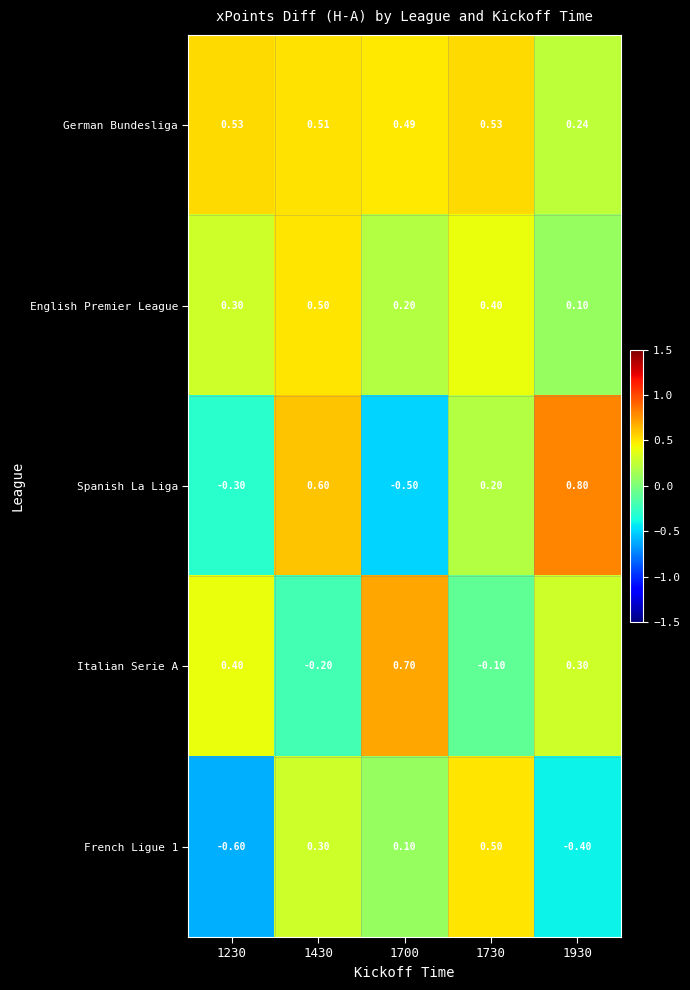

Which series has the largest range (max minus min)?

Spanish La Liga